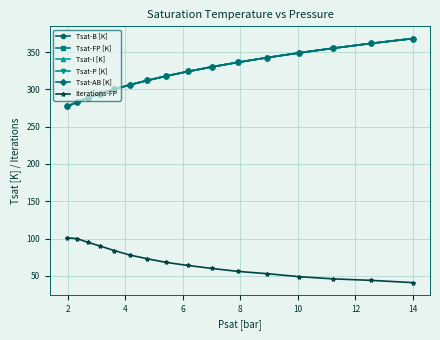

At how many categories does at least one series exceed 223?

16